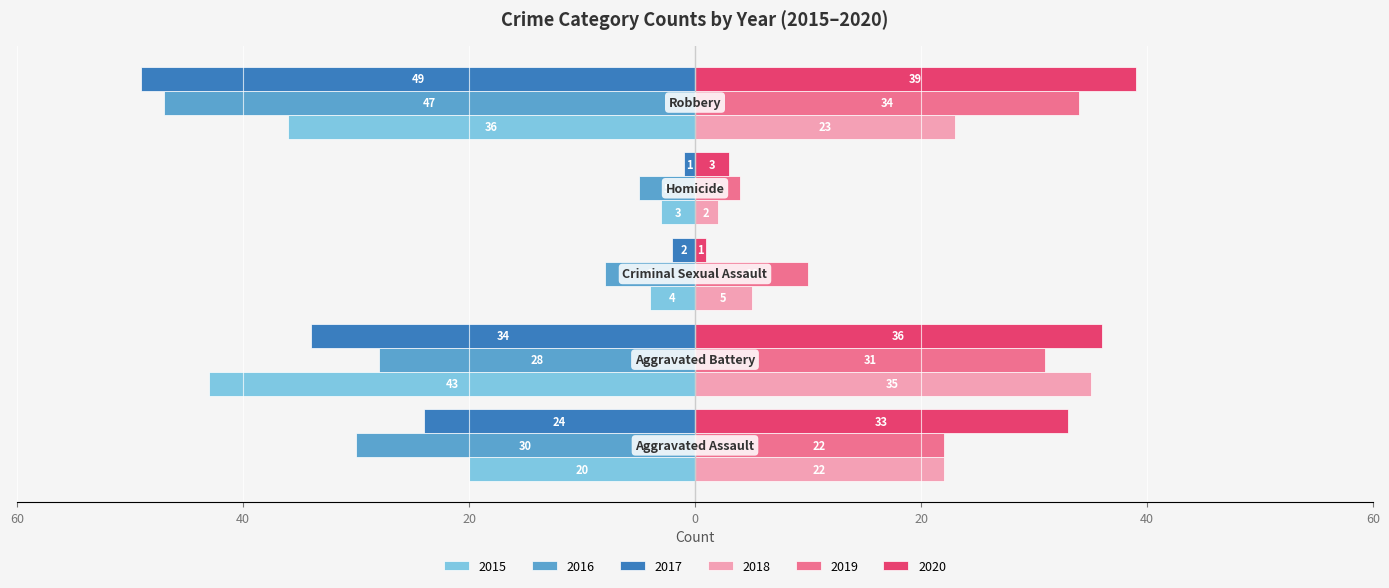

What is the minimum value shown in the chart?

-49